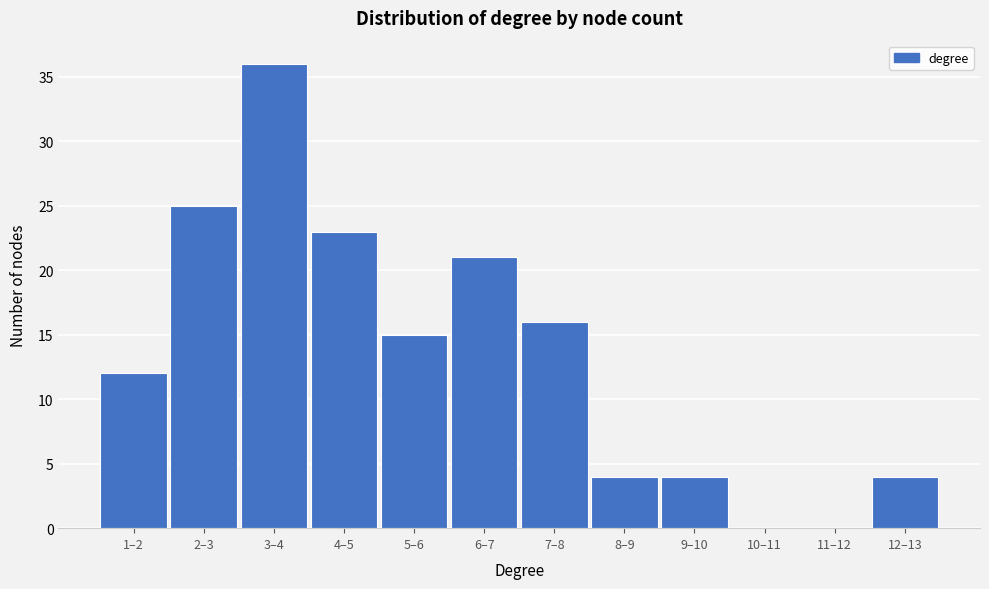

Reading left to right, what are all the values shown in this chart?

1–2=12	2–3=25	3–4=36	4–5=23	5–6=15	6–7=21	7–8=16	8–9=4	9–10=4	10–11=0	11–12=0	12–13=4